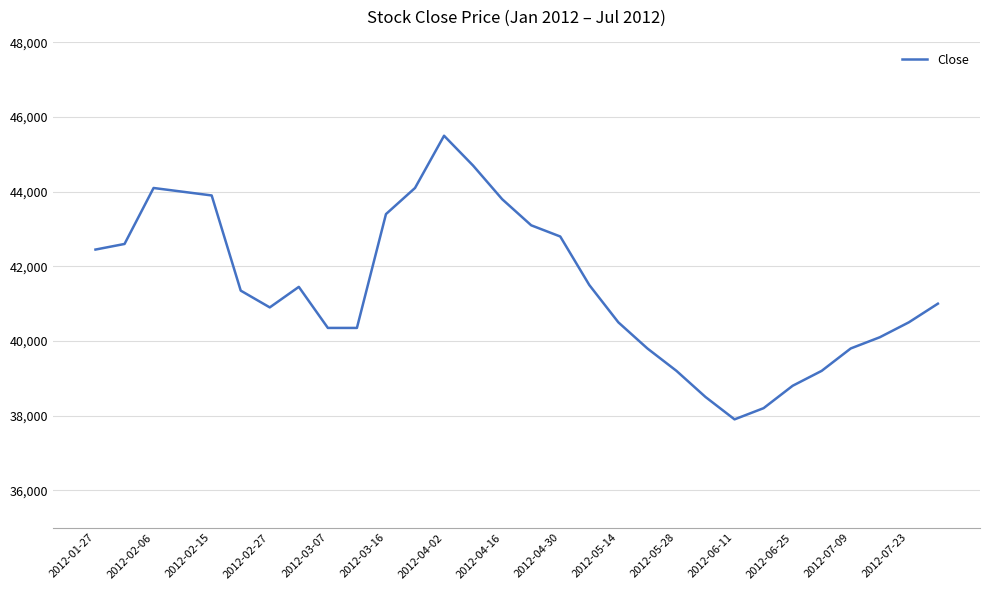

What is the sum of all values?

1243850